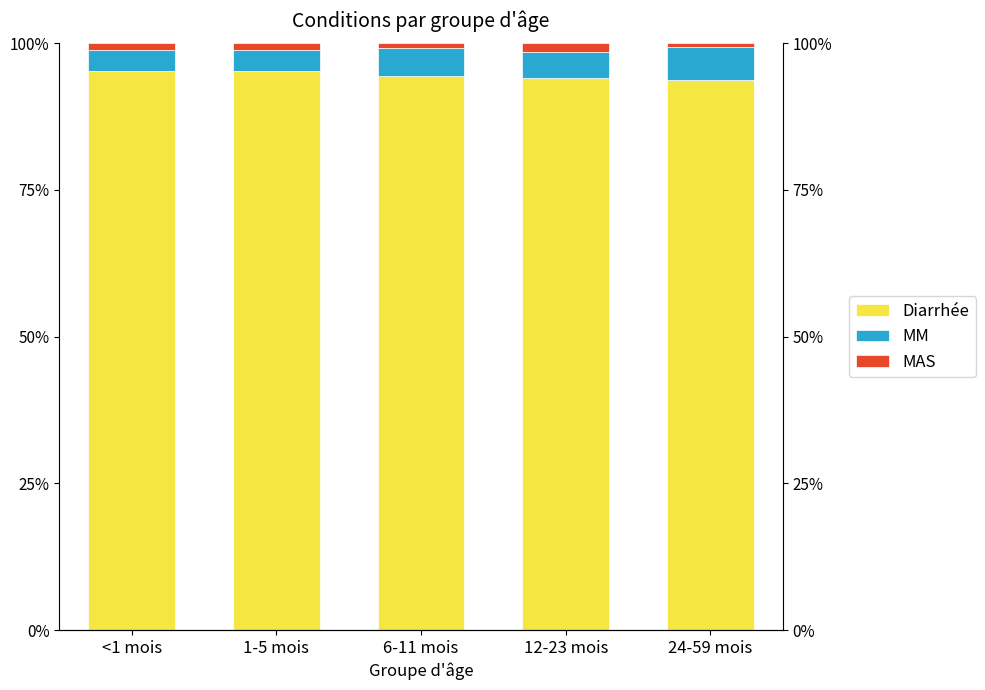

What is the total value across all series at 24-59 mois?

100.0